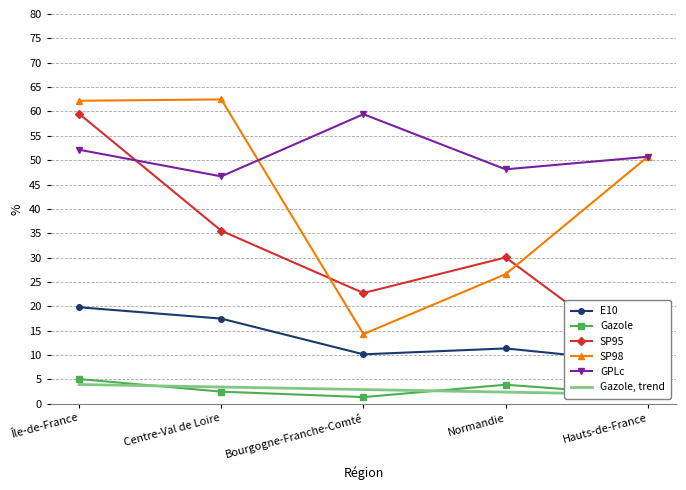

Reading left to right, what are all the values shown in this chart?

E10: Île-de-France=19.8	Centre-Val de Loire=17.5	Bourgogne-Franche-Comté=10.2	Normandie=11.4	Hauts-de-France=8.4
Gazole: Île-de-France=5.1	Centre-Val de Loire=2.5	Bourgogne-Franche-Comté=1.4	Normandie=3.9	Hauts-de-France=1.8
SP95: Île-de-France=59.5	Centre-Val de Loire=35.5	Bourgogne-Franche-Comté=22.7	Normandie=30.0	Hauts-de-France=8.4
SP98: Île-de-France=62.2	Centre-Val de Loire=62.5	Bourgogne-Franche-Comté=14.3	Normandie=26.6	Hauts-de-France=50.7
GPLc: Île-de-France=52.1	Centre-Val de Loire=46.7	Bourgogne-Franche-Comté=59.4	Normandie=48.1	Hauts-de-France=50.7
Gazole, trend: Île-de-France=4.0	Centre-Val de Loire=3.4	Bourgogne-Franche-Comté=2.9	Normandie=2.4	Hauts-de-France=1.9